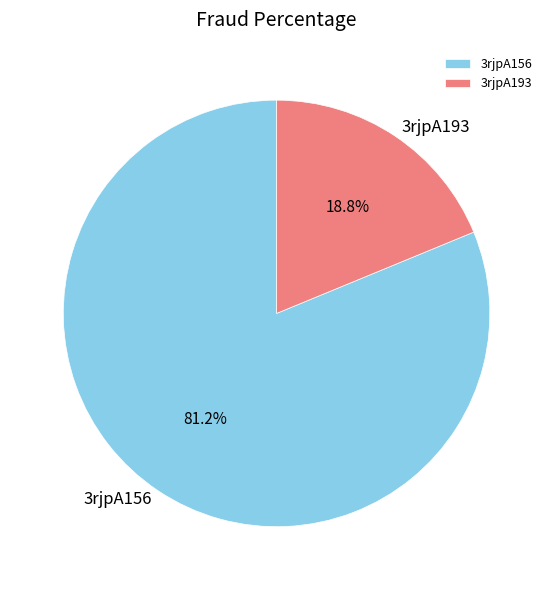

Which slice is the smallest?

3rjpA193